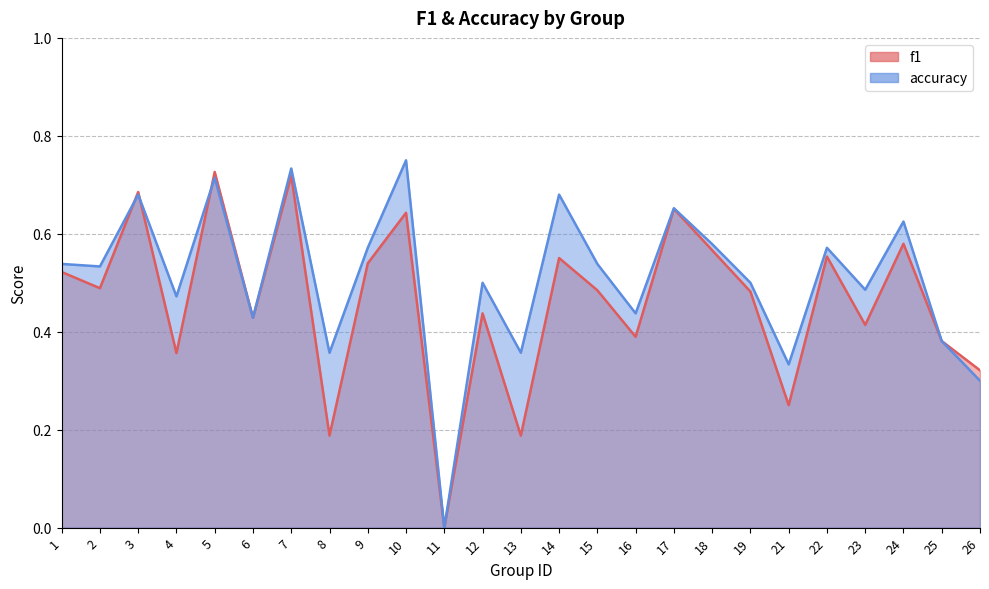

Which series has the largest total across all categories?

accuracy